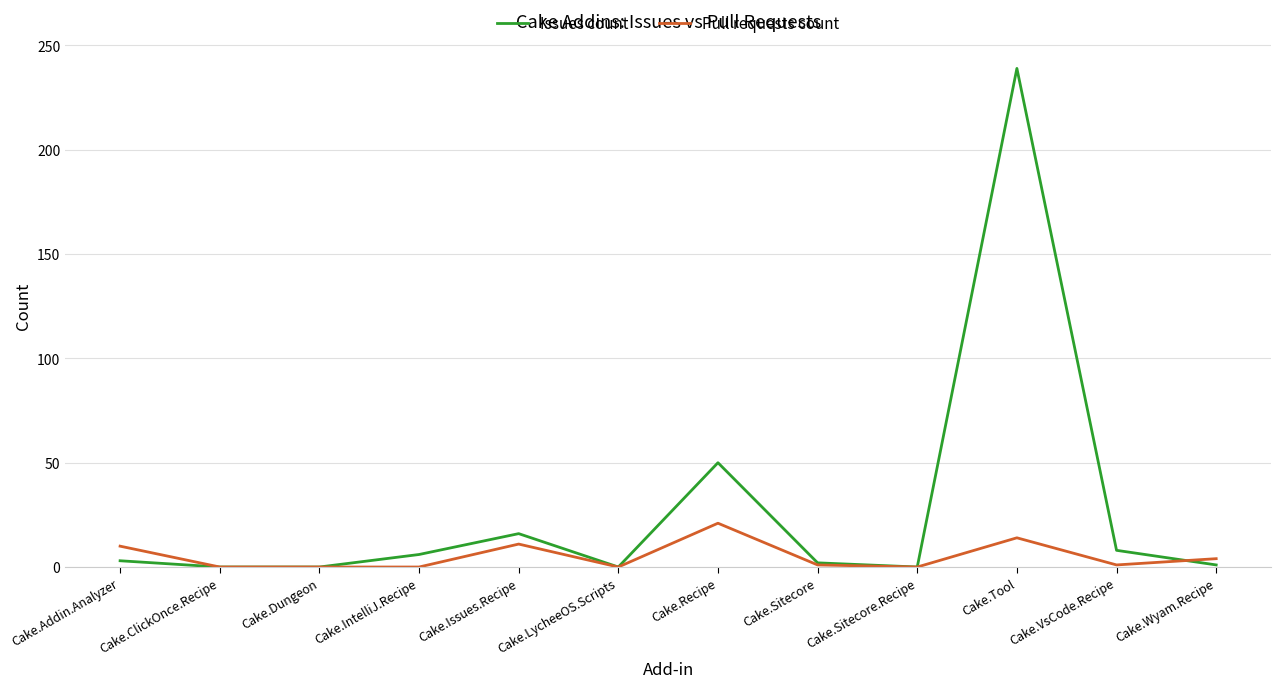

Is the value of Issues count at Cake.Sitecore greater than the value of Pull requests count at Cake.Issues.Recipe?

No